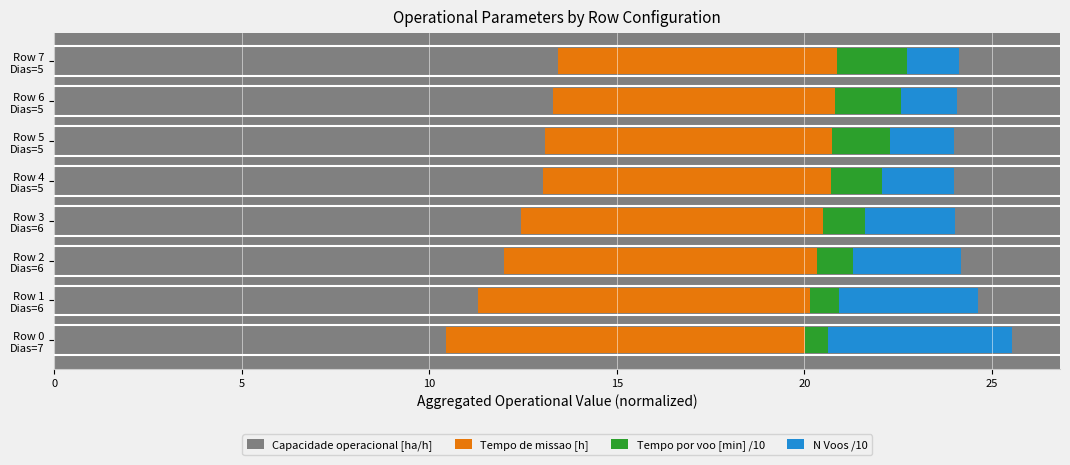

What is the lowest value of the Capacidade operacional [ha/h] series?

10.4